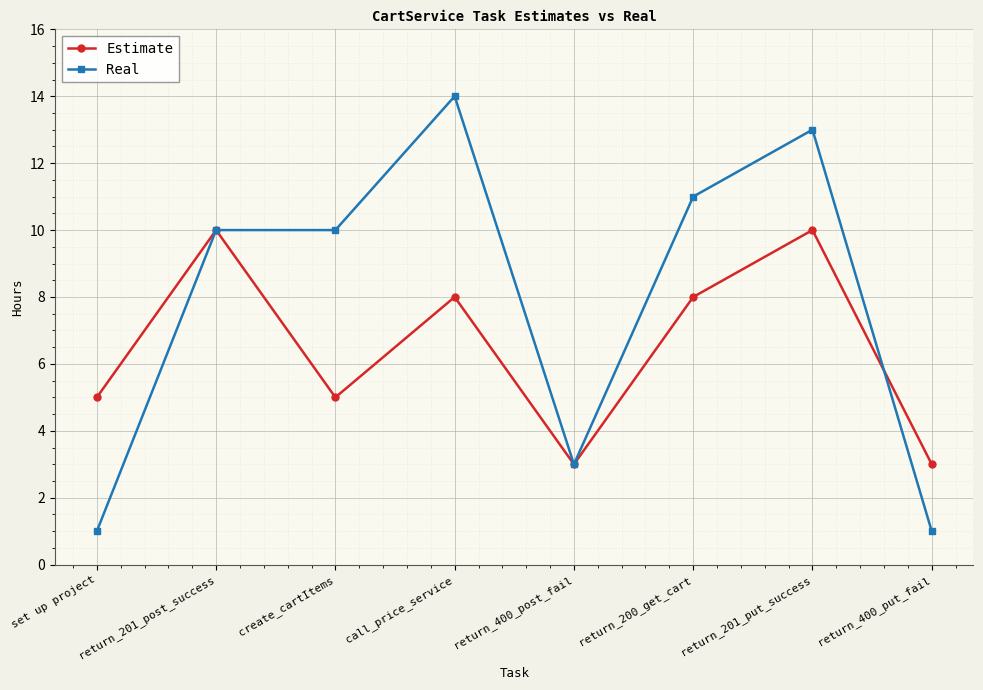

Rank the series by their maximum value, from highest to lowest.

Real, Estimate